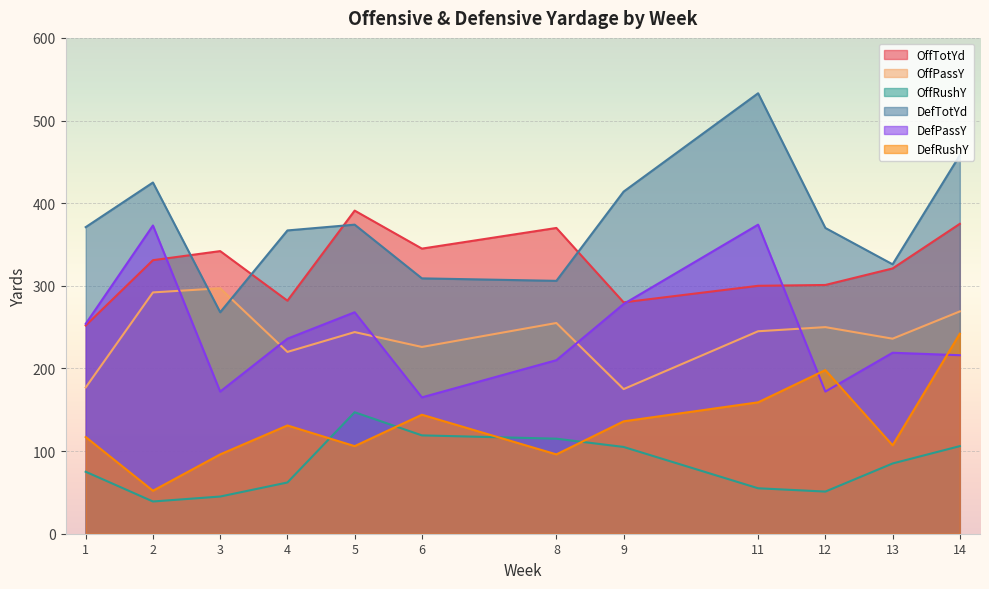

At which category does DefPassY reach its first local peak?

2